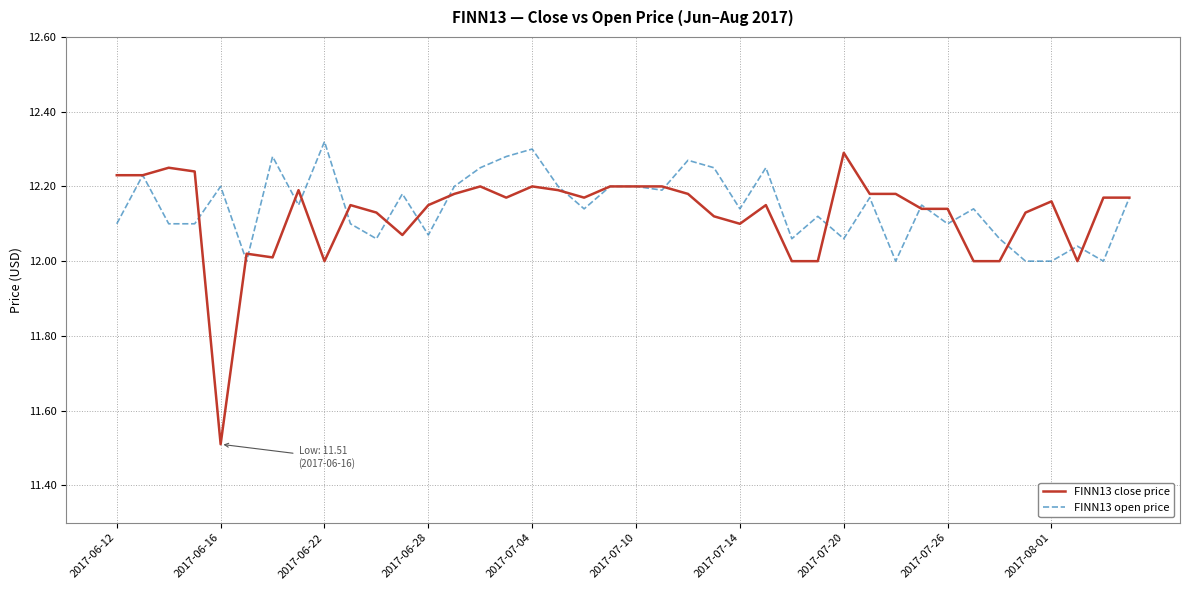

What is the smallest value displayed?

11.5